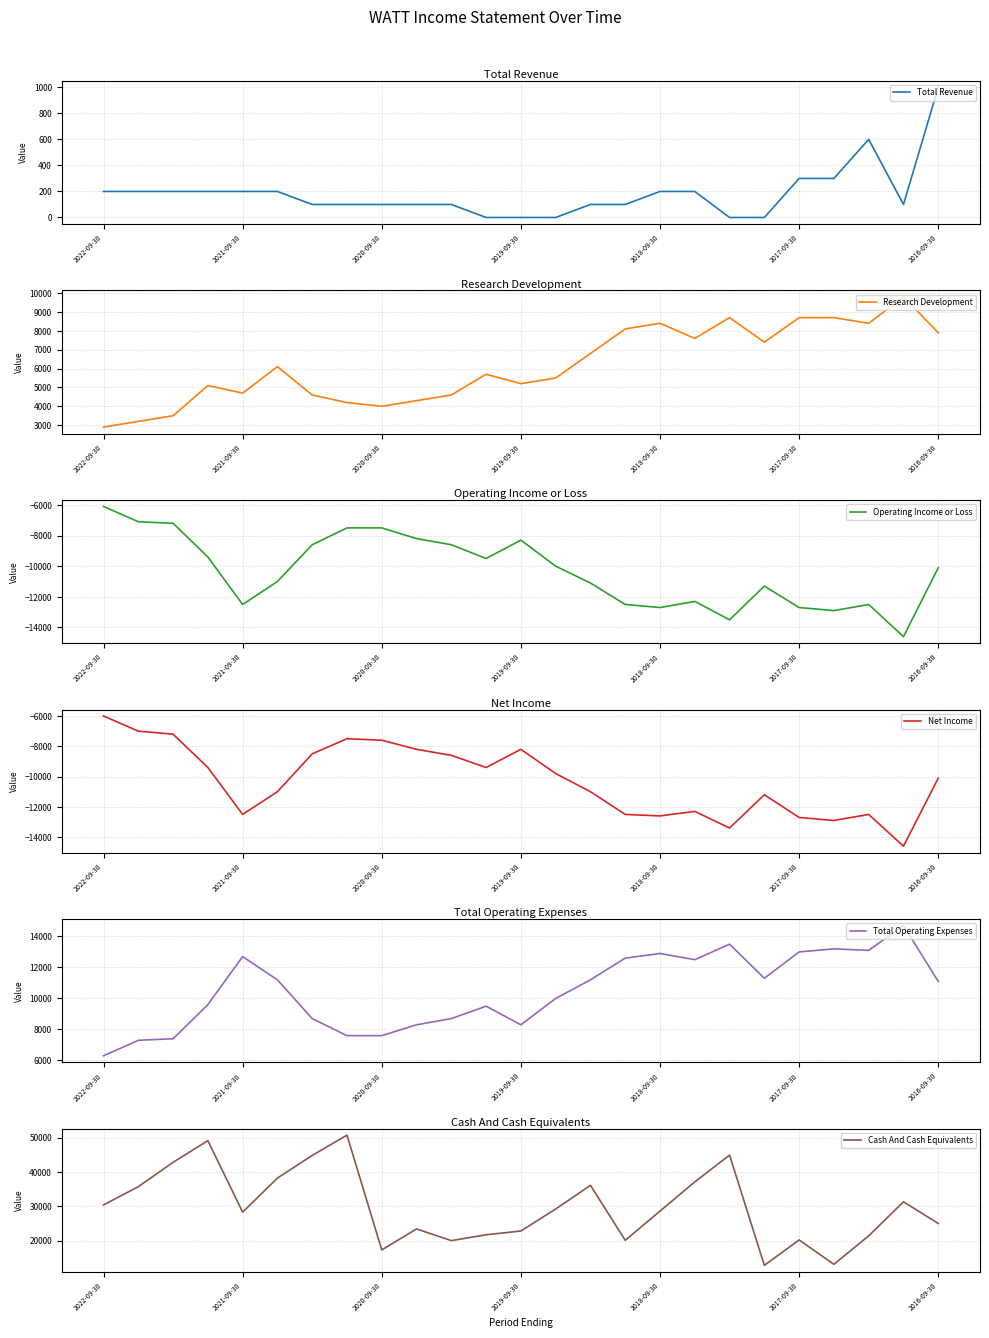

How many interior local valleys does the Total Operating Expenses series have?

4